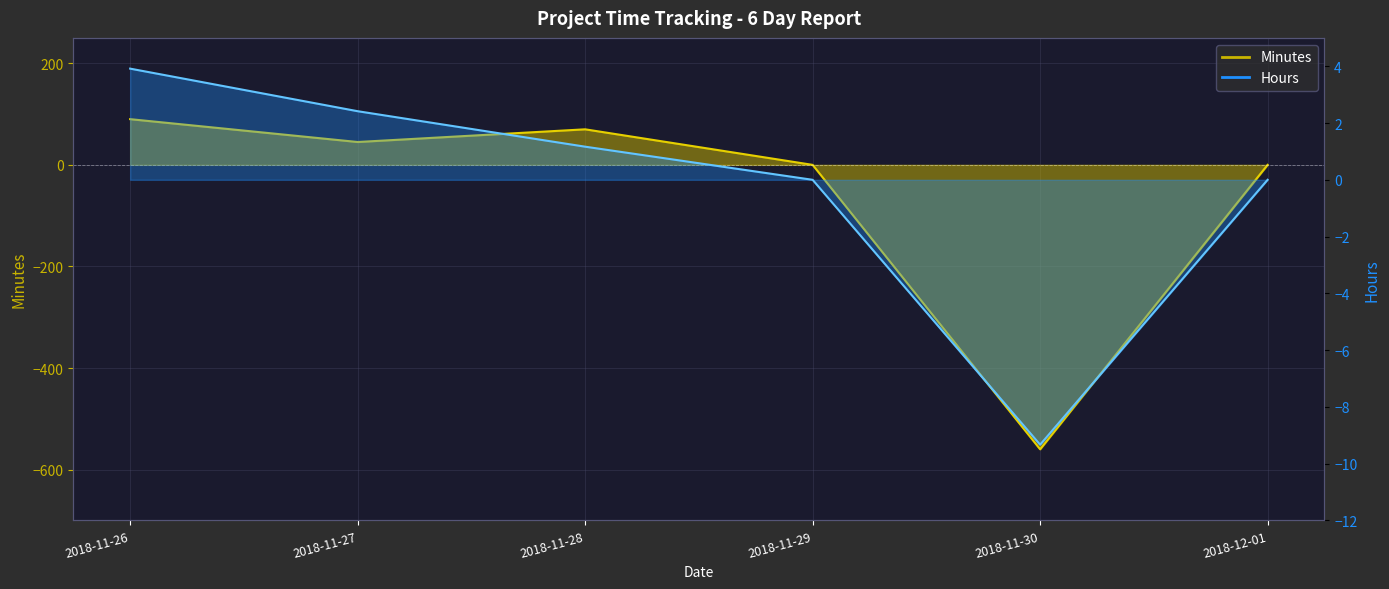

Is the value of Minutes at 2018-11-26 greater than the value of Hours at 2018-11-27?

Yes